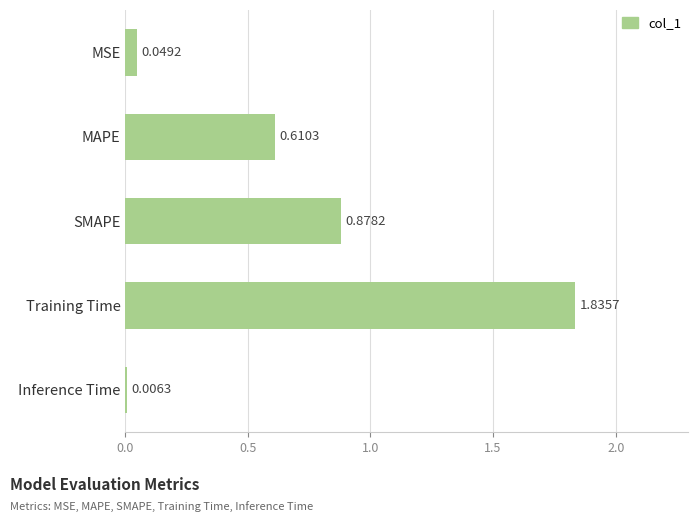

At which category does the chart reach its peak across all series?

Training Time